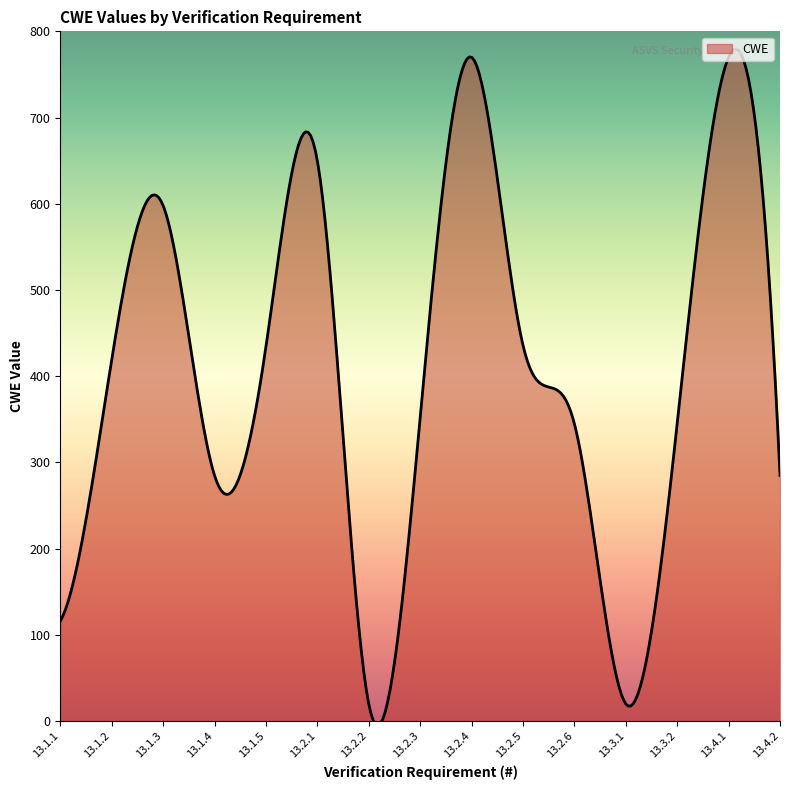

What is the maximum value shown in the chart?

779.4